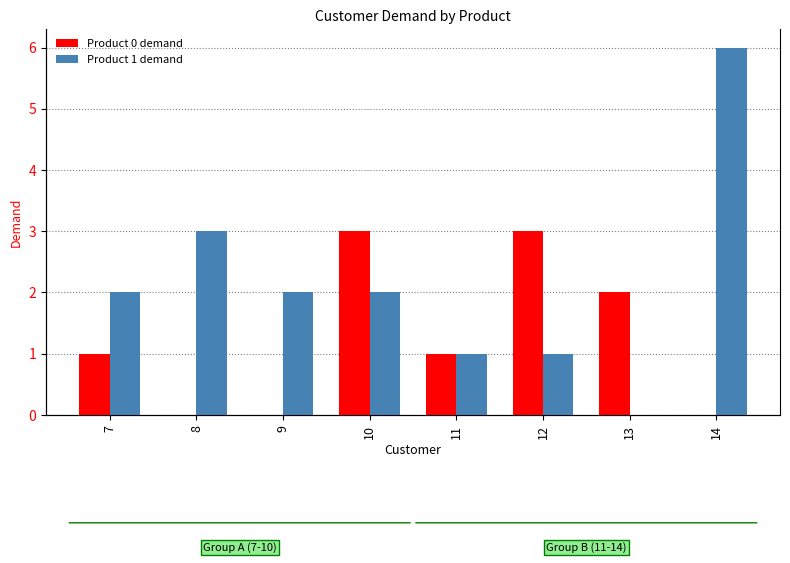

Does the chart contain stacked bars?

No